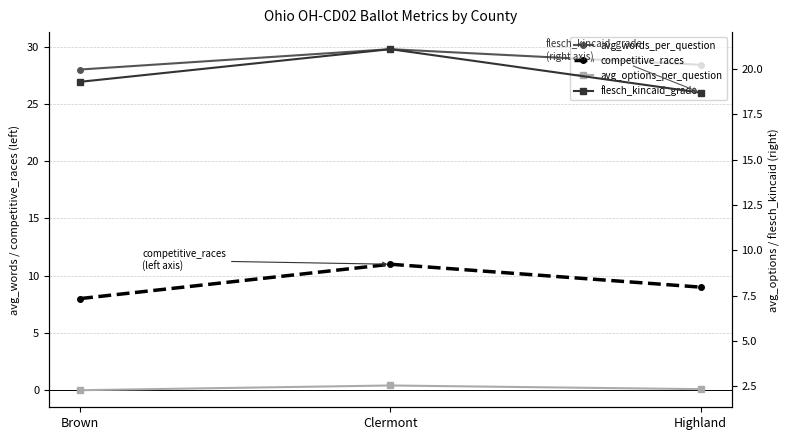

At which category is the sum across all series the highest?

Clermont